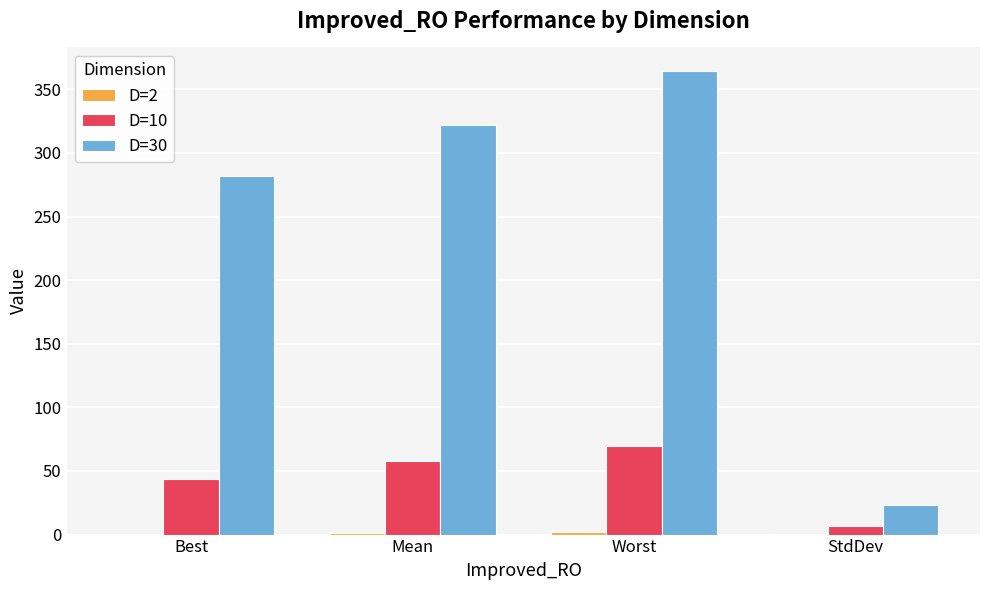

How many groups of bars are there?

4